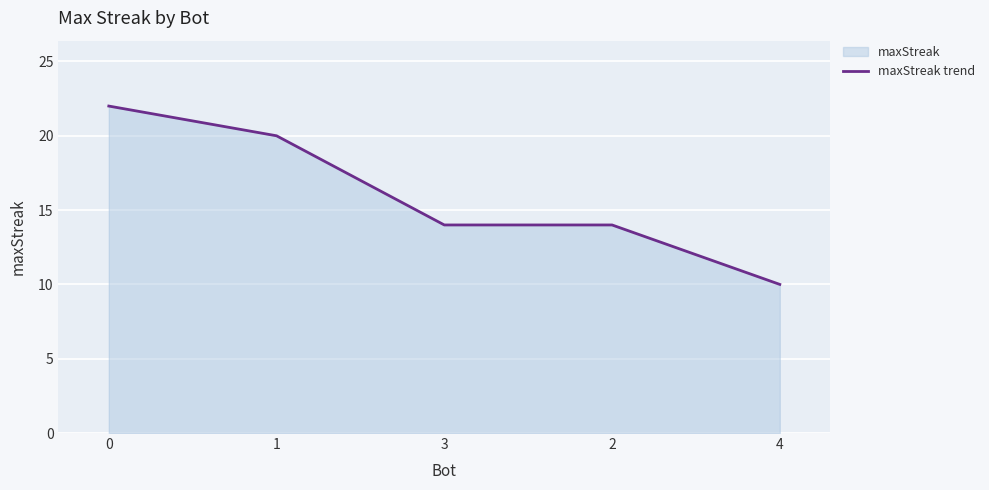

What is the minimum value shown in the chart?

10